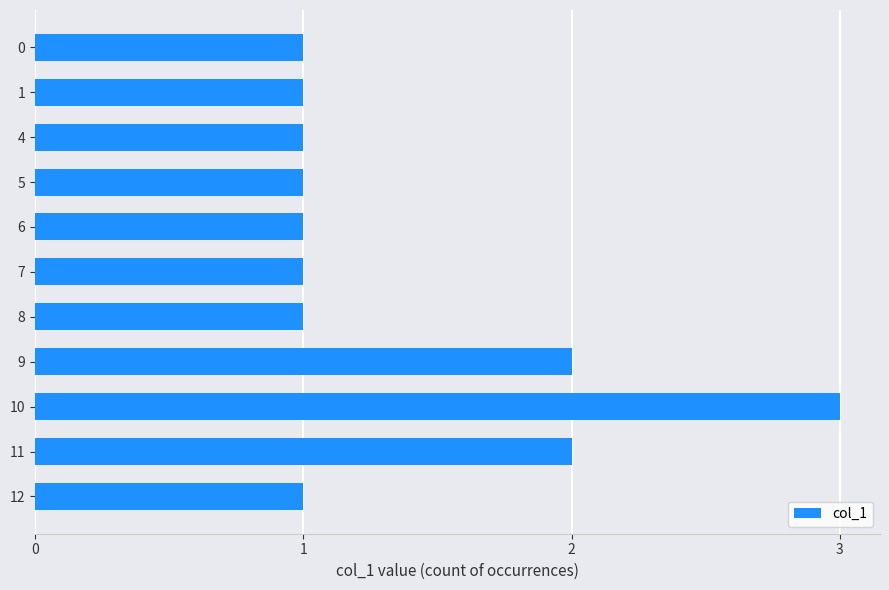

True or false: the data shows 1 at 6.

True